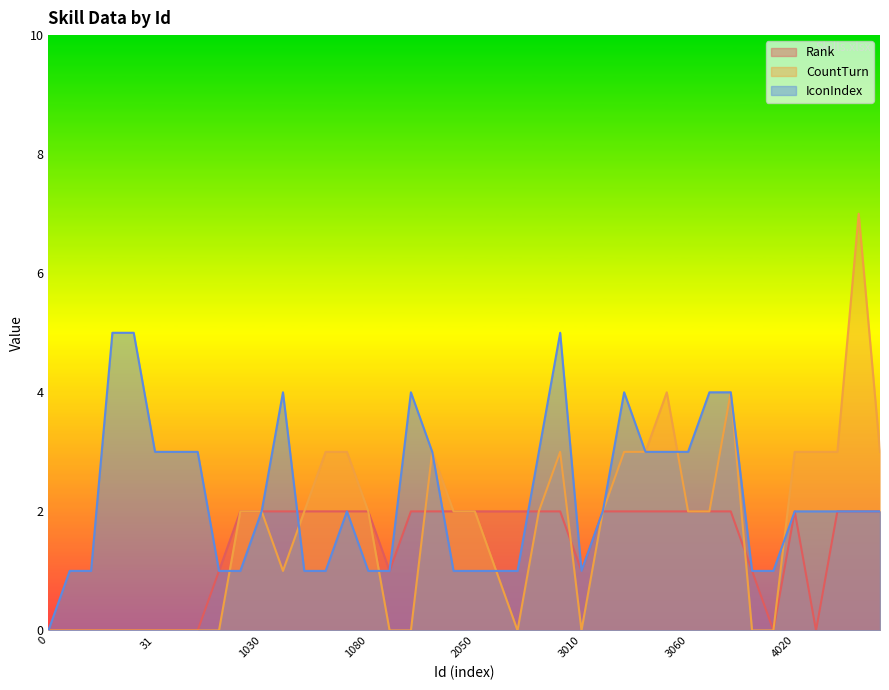

Reading left to right, transcribe all the data shown in this chart.

Rank: 0=0	1=0	2=0	11=0	21=0	31=0	32=0	33=0	1010=1	1020=2	1030=2	1040=2	1050=2	1060=2	1070=2	1080=2	2010=1	2020=2	2030=2	2040=2	2050=2	2060=2	2061=2	2070=2	2080=2	3010=1	3020=2	3030=2	3040=2	3050=2	3060=2	3070=2	3080=2	3090=1	4010=0	4020=2	4030=0	4040=2	4050=2	4060=2
CountTurn: 0=0	1=0	2=0	11=0	21=0	31=0	32=0	33=0	1010=0	1020=2	1030=2	1040=1	1050=2	1060=3	1070=3	1080=2	2010=0	2020=0	2030=3	2040=2	2050=2	2060=1	2061=0	2070=2	2080=3	3010=0	3020=2	3030=3	3040=3	3050=4	3060=2	3070=2	3080=4	3090=0	4010=0	4020=3	4030=3	4040=3	4050=7	4060=3
IconIndex: 0=0	1=1	2=1	11=5	21=5	31=3	32=3	33=3	1010=1	1020=1	1030=2	1040=4	1050=1	1060=1	1070=2	1080=1	2010=1	2020=4	2030=3	2040=1	2050=1	2060=1	2061=1	2070=3	2080=5	3010=1	3020=2	3030=4	3040=3	3050=3	3060=3	3070=4	3080=4	3090=1	4010=1	4020=2	4030=2	4040=2	4050=2	4060=2